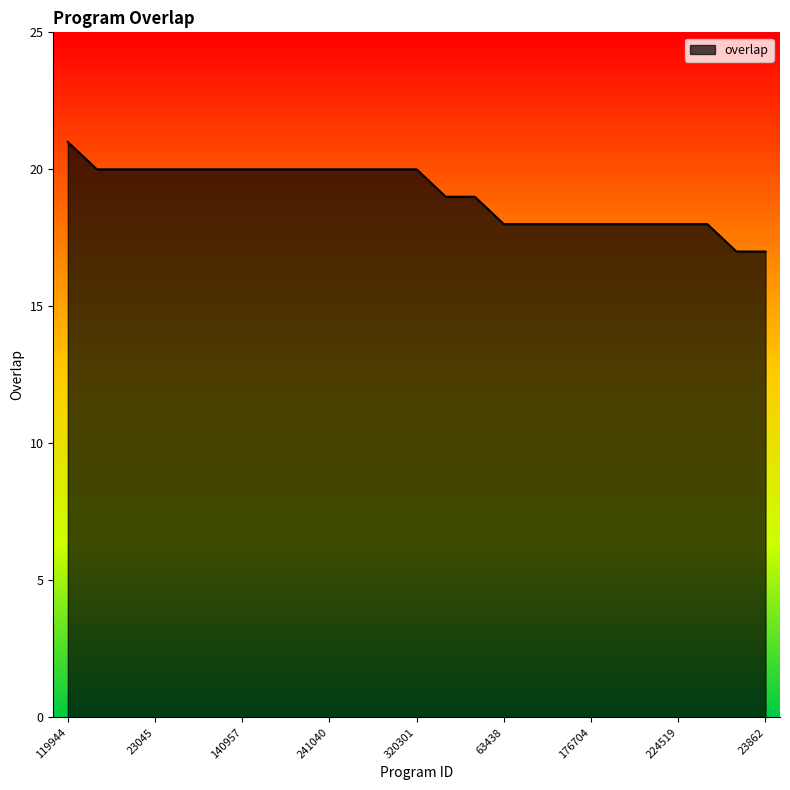

What is the minimum value shown in the chart?

17